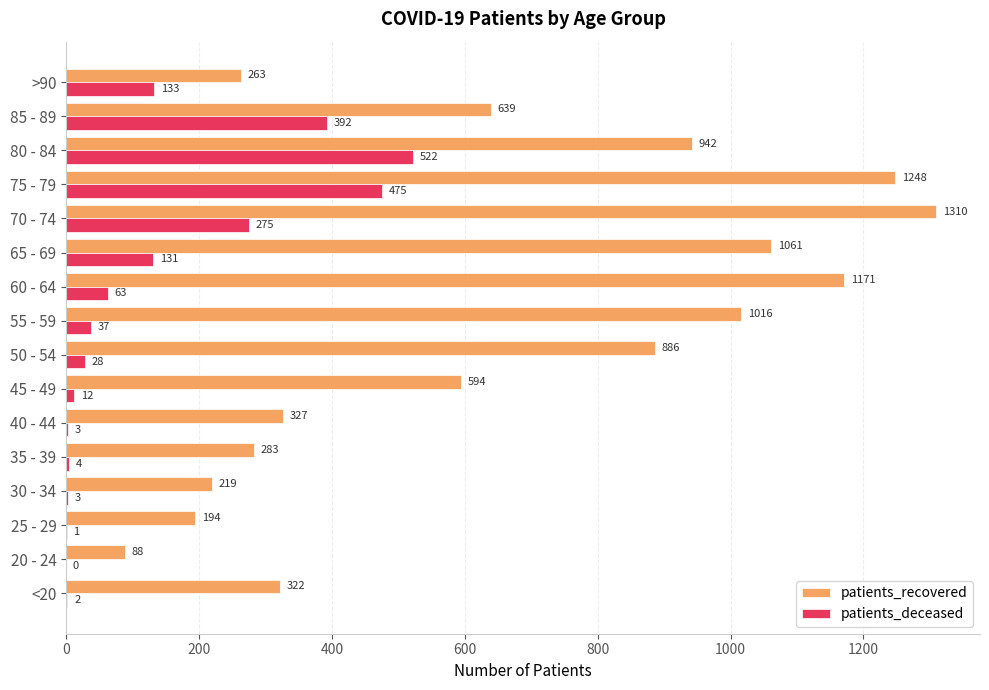

What is the sum of the patients_recovered values at 35 - 39 and 20 - 24?

371